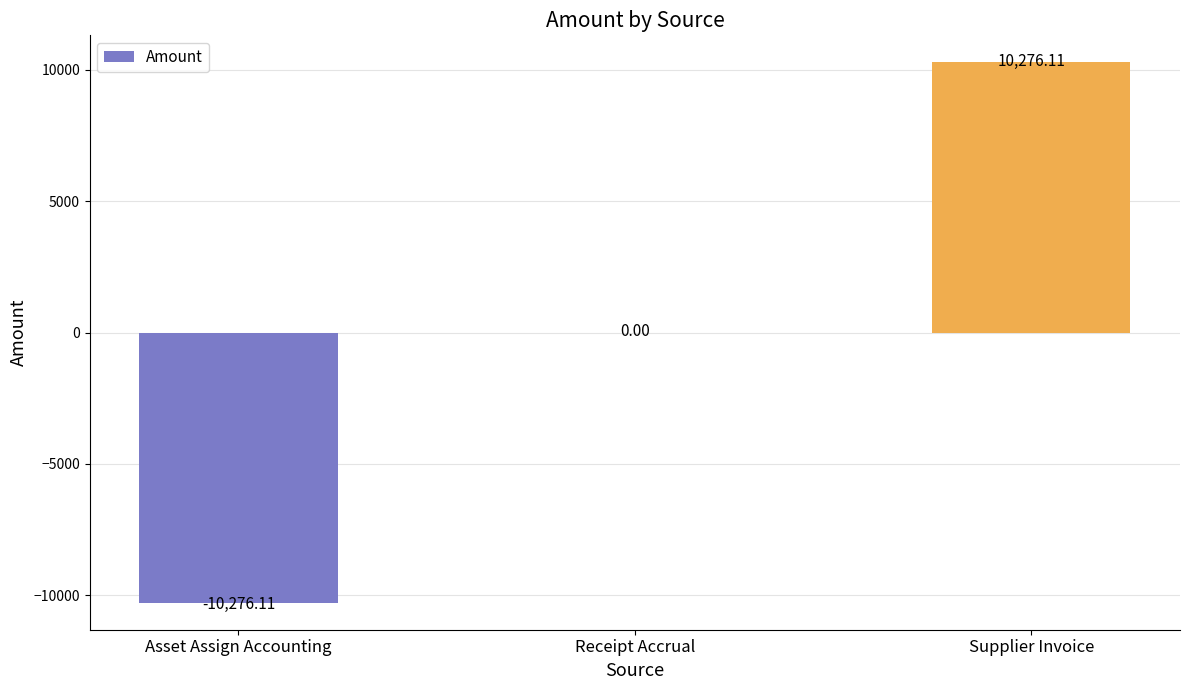

Where is the data nearest to the value 0?

Receipt Accrual